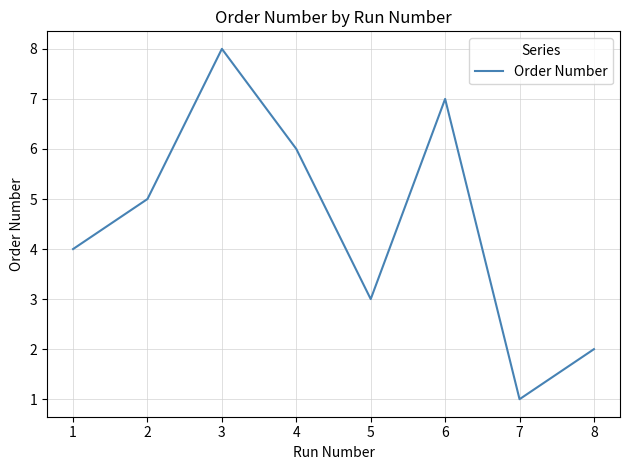

Which has a higher value, 4 or 6?

6